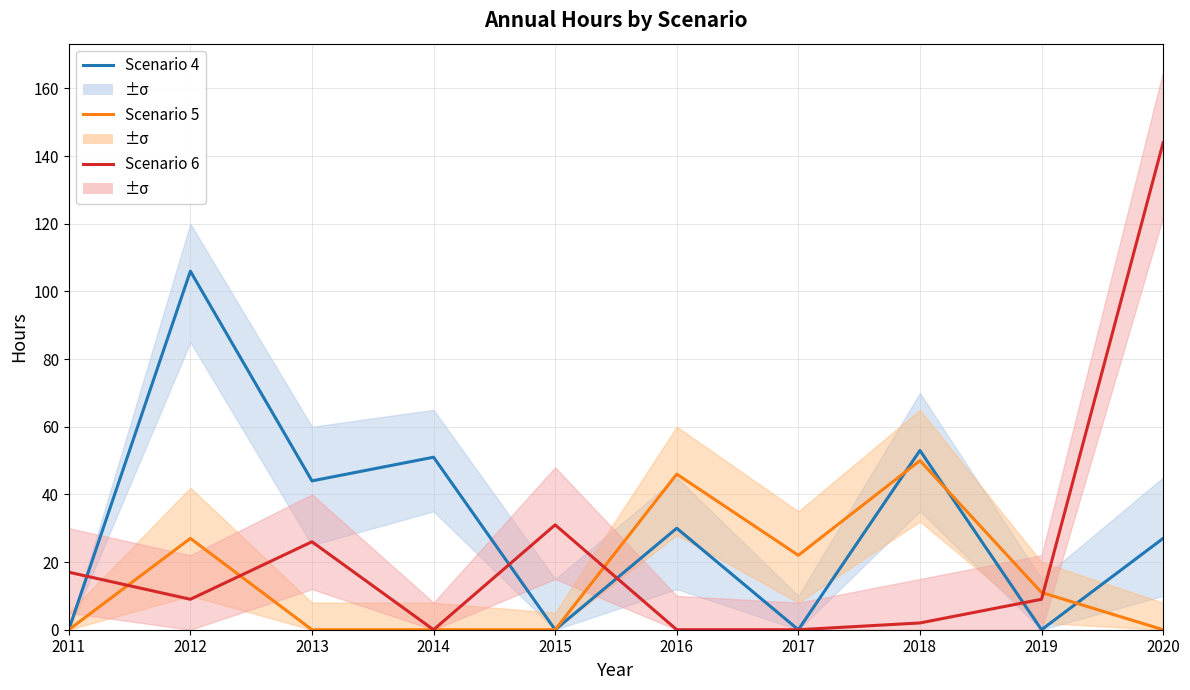

Which has a higher value, 2013 or 2016?

2013